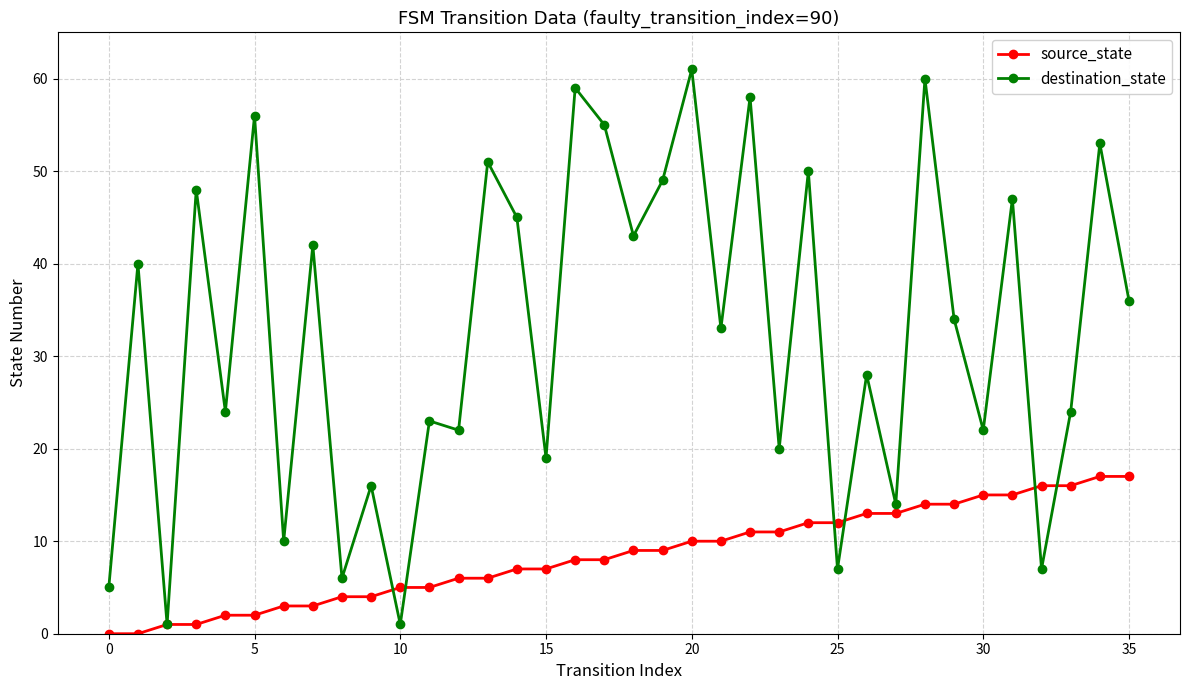

What is the minimum value for destination_state?

1